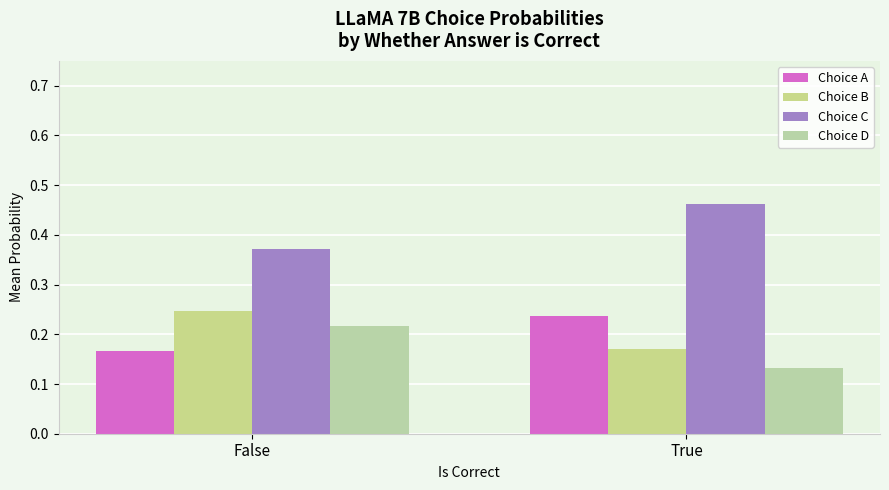

What is the sum of the Choice D values at True and False?

0.3